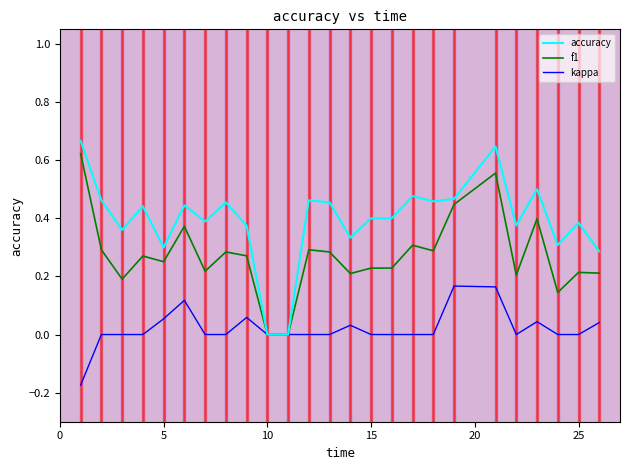

Which series has the largest range (max minus min)?

accuracy